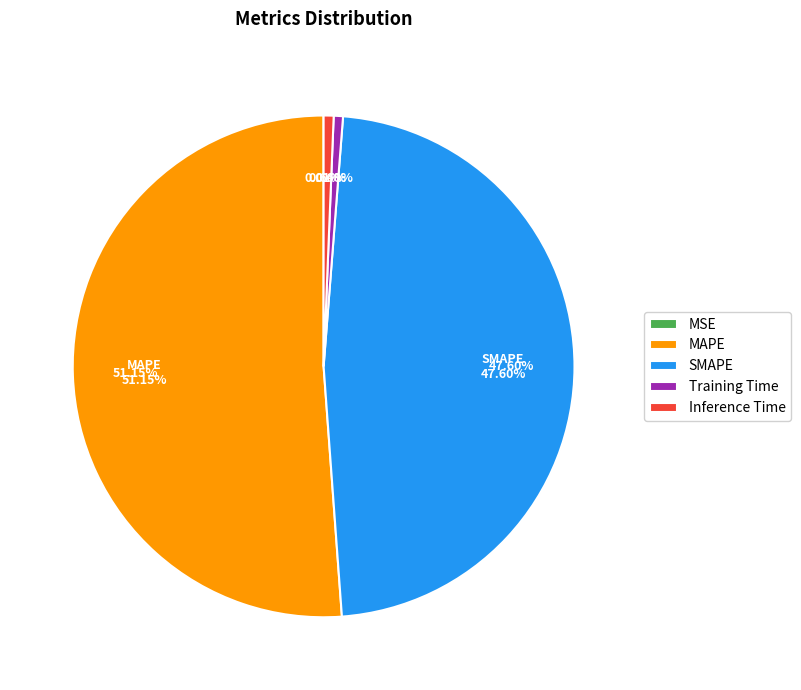

Rank the categories by value from lowest to highest.

MSE, Training Time, Inference Time, SMAPE, MAPE